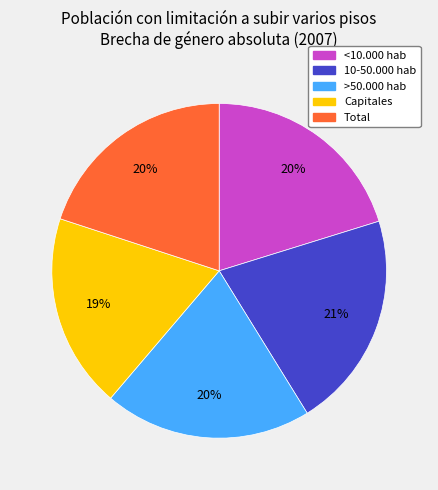

Approximately how many times larger is the value at <10.000 hab compared to >50.000 hab?

1.0